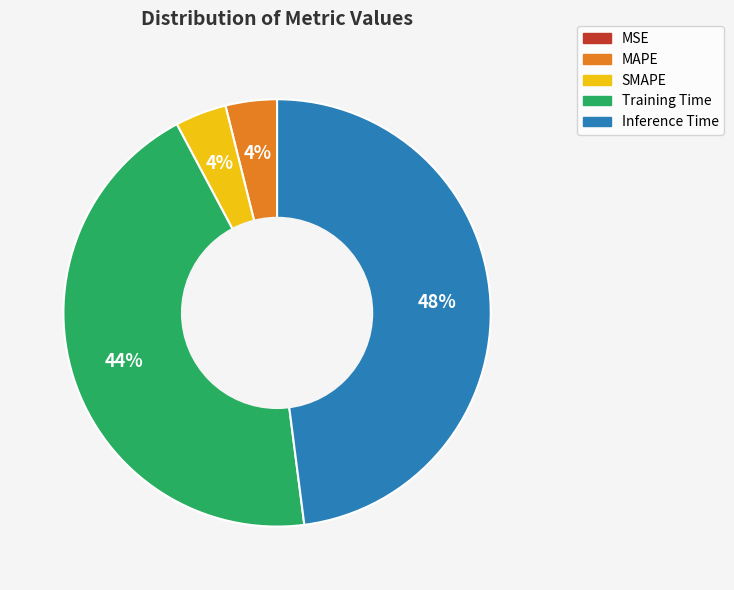

Combined, do SMAPE and MAPE account for over 50%?

No